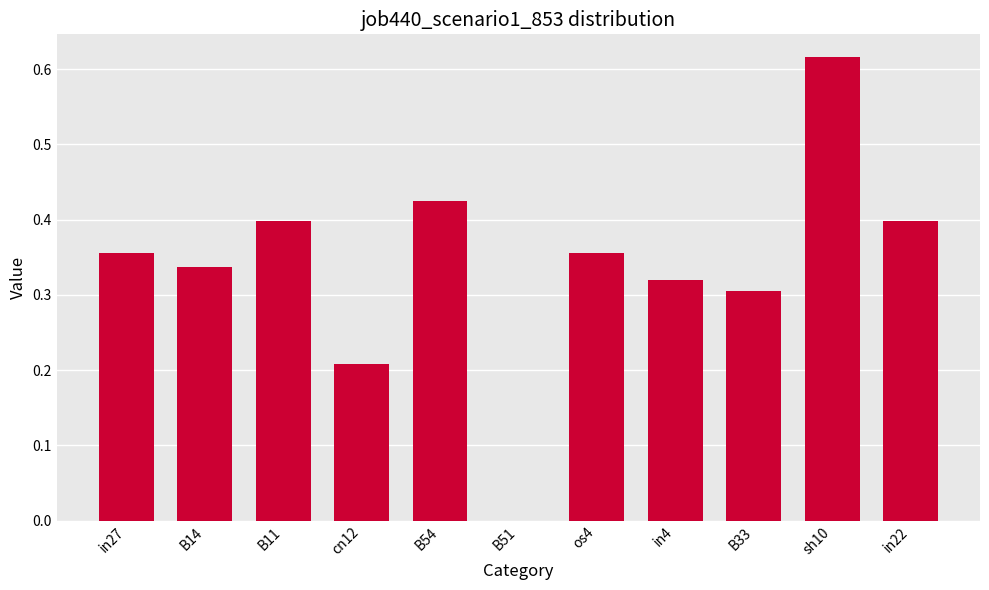

Which category has the highest value across all series?

sh10